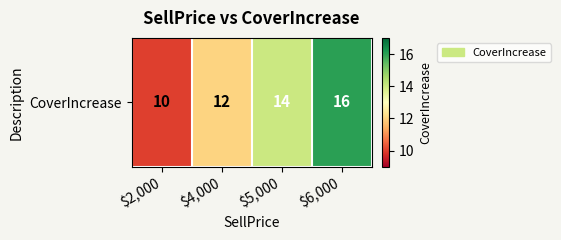

What is the change in value from $2,000 to $5,000?

+4